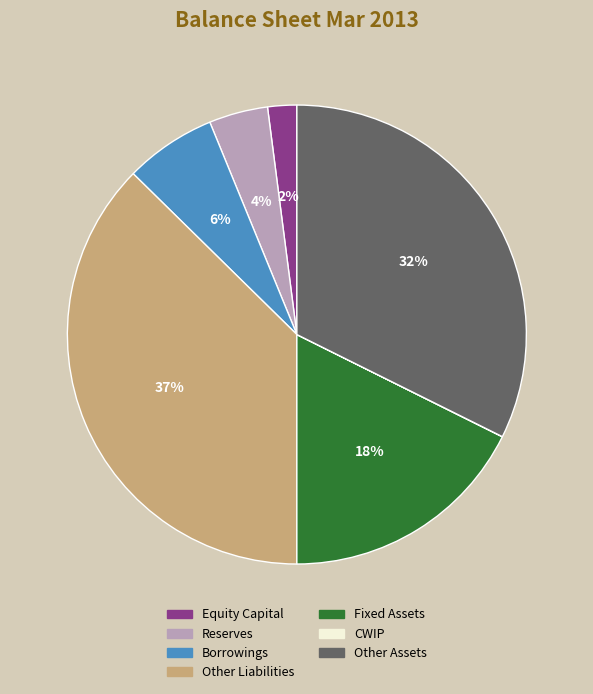

To the nearest percent, what is the difference between the largest and smallest slice percentages?

37%